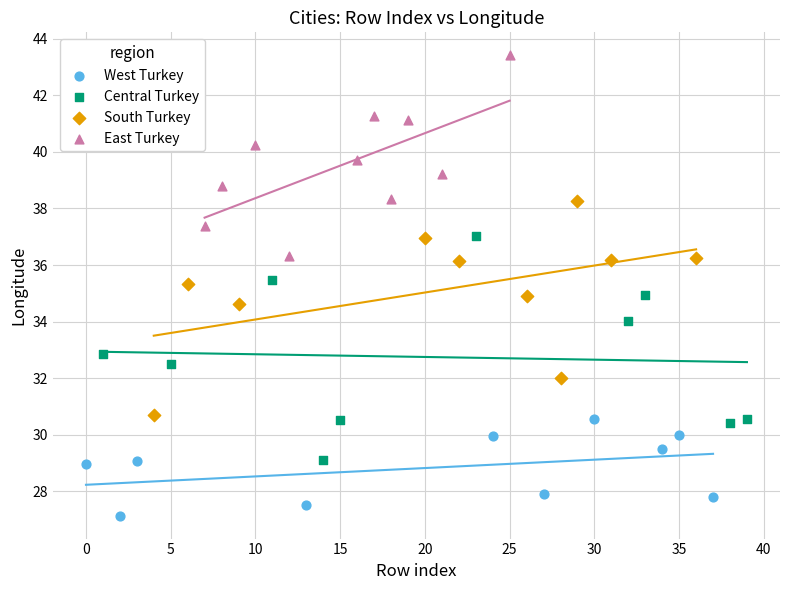

Which series contains the lowest Y value?

West Turkey